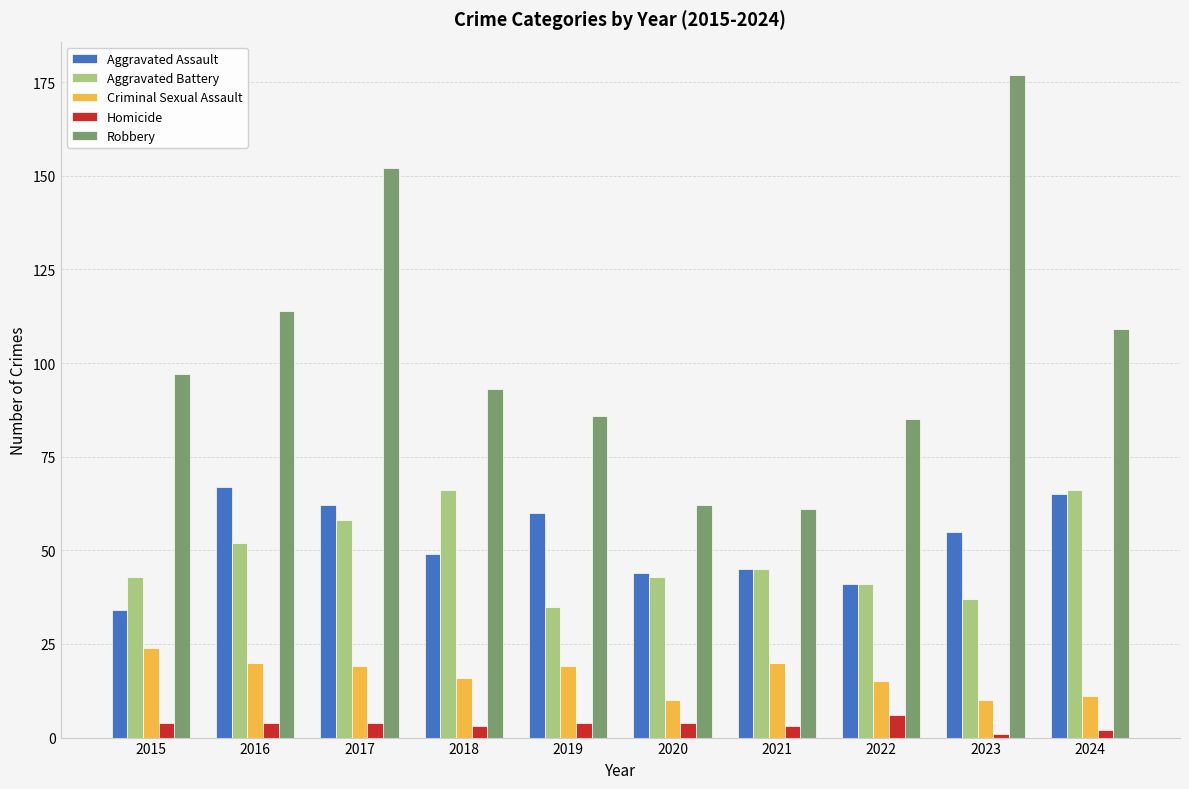

What is the difference between the maximum and minimum values in the Robbery series?

116